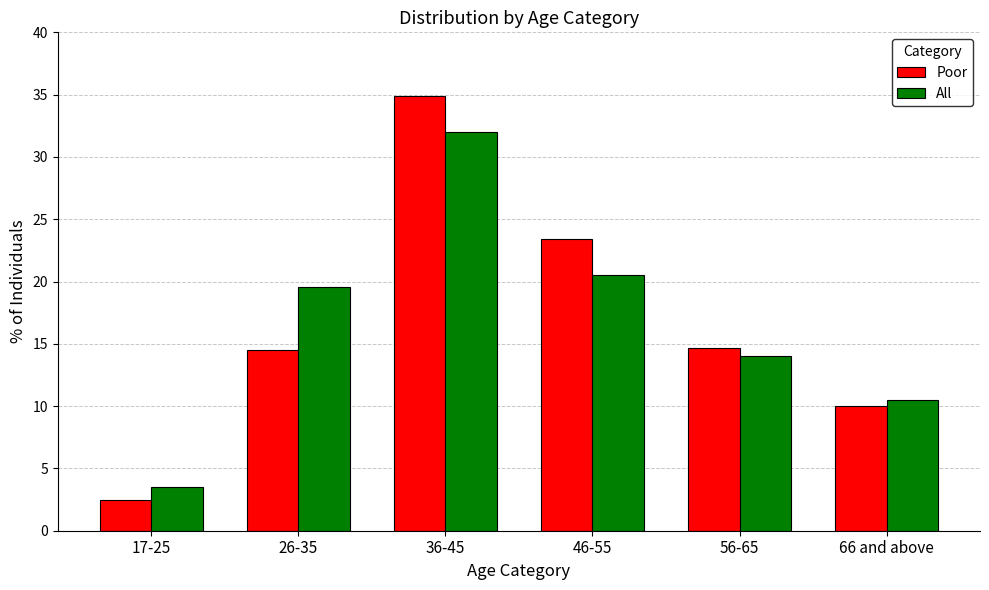

What is the spread (max minus min) of values at 46-55?

2.9